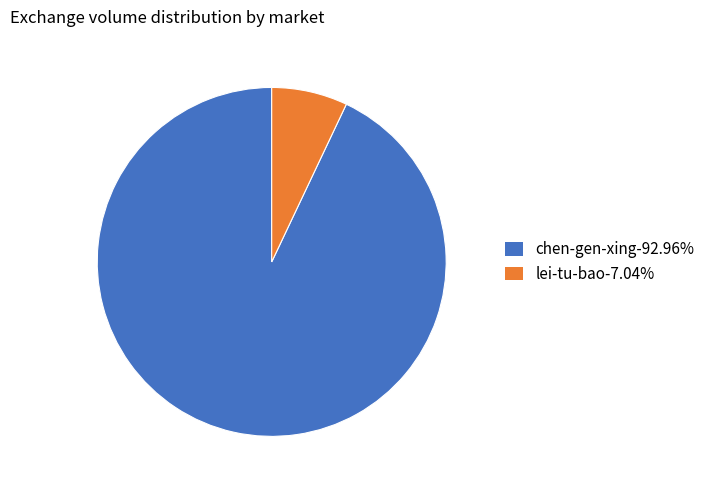

Which has a higher value, lei-tu-bao or chen-gen-xing?

chen-gen-xing